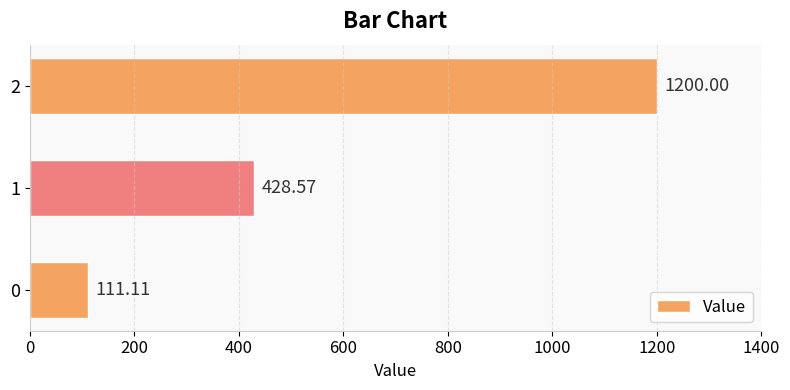

Approximately how many times larger is the value at 2 compared to 0?

10.8